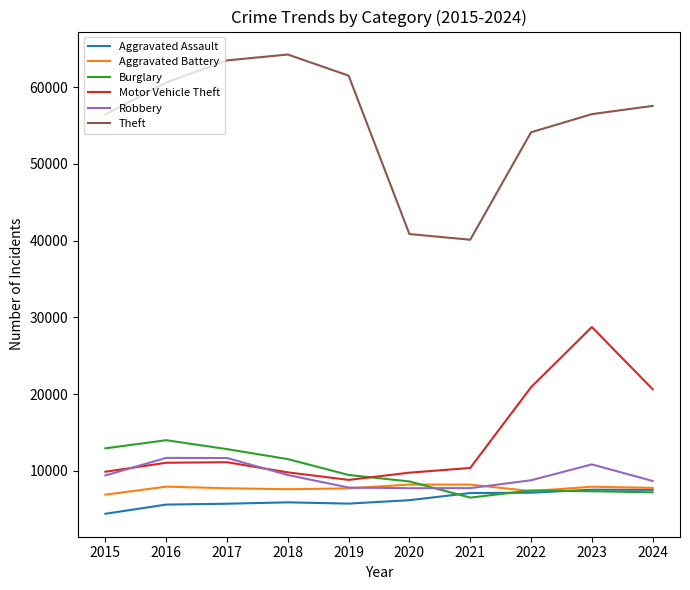

True or false: Theft and Motor Vehicle Theft intersect in this chart.

False